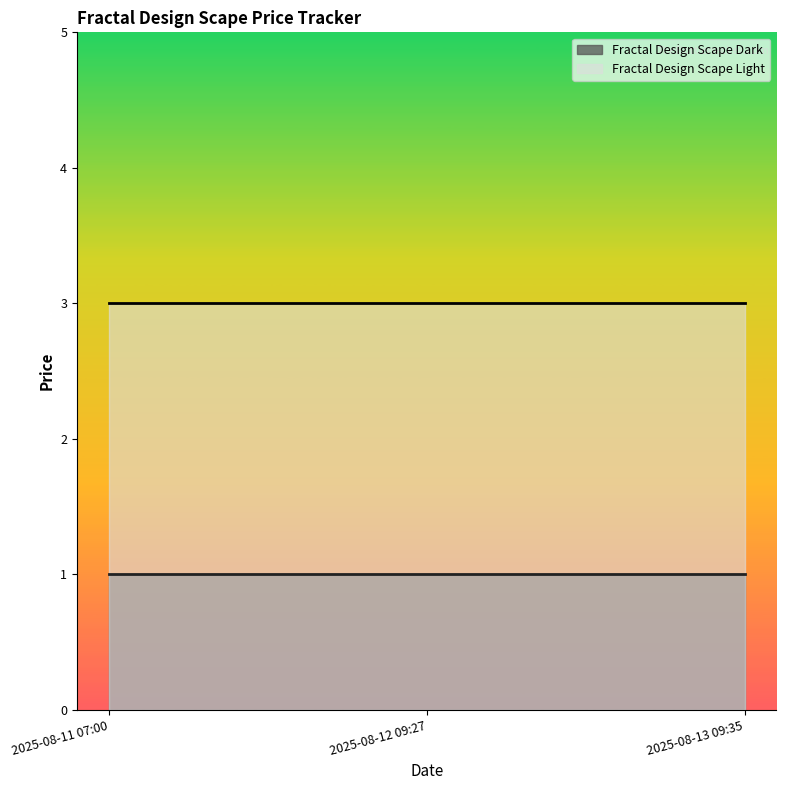

At which category is the sum across all series the highest?

2025-08-11 07:00